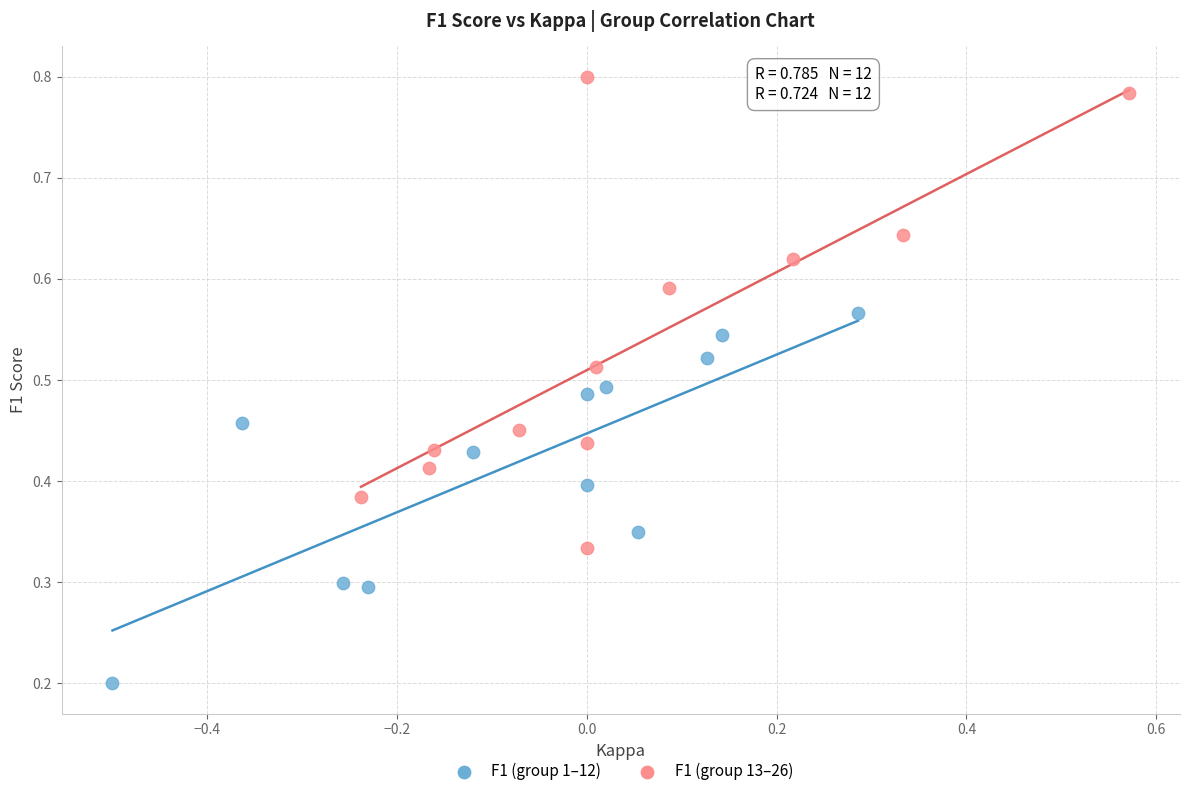

Which series reaches the minimum Y coordinate?

F1 (group 1–12)